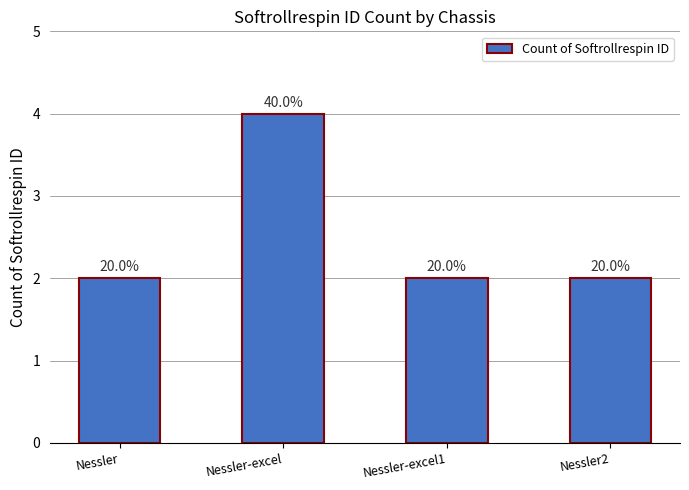

Reading right to left, what are all the values shown in this chart?

2	2	4	2